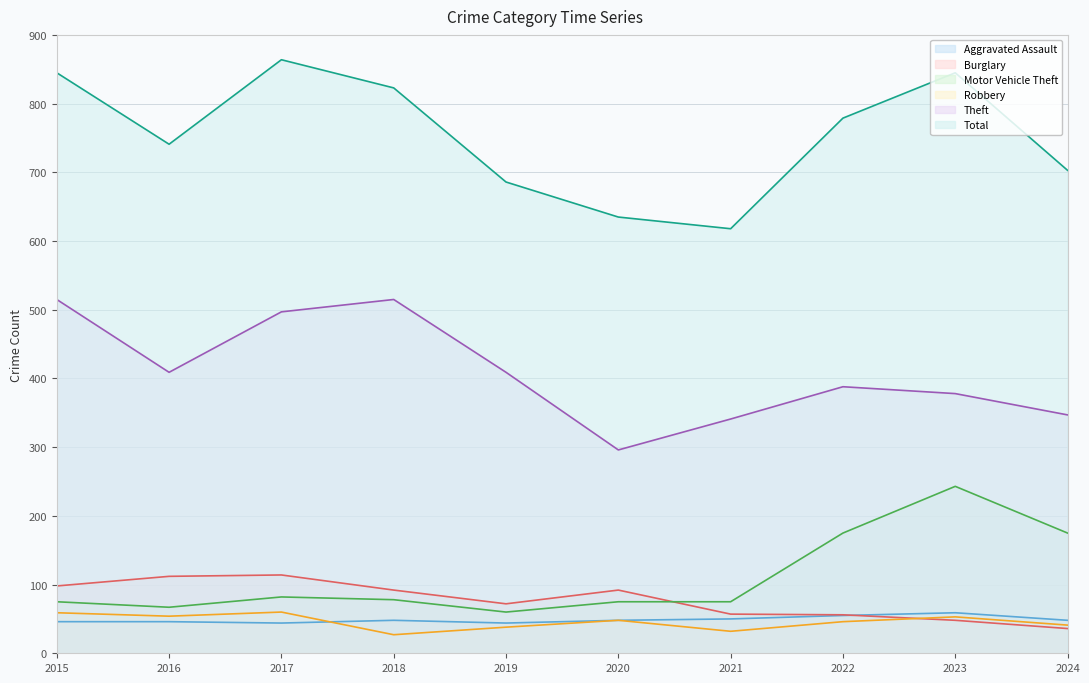

What is the sum of all Motor Vehicle Theft values?

1105